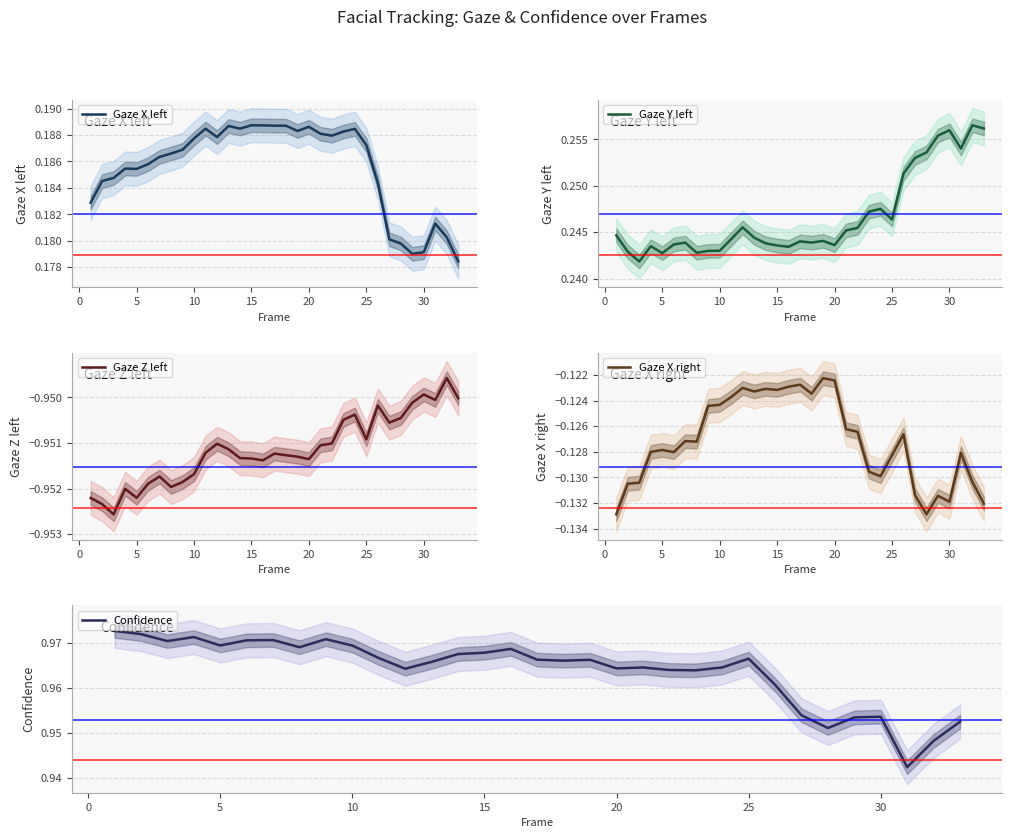

The Gaze X right series shows -0.2 at 5. True or false?

False